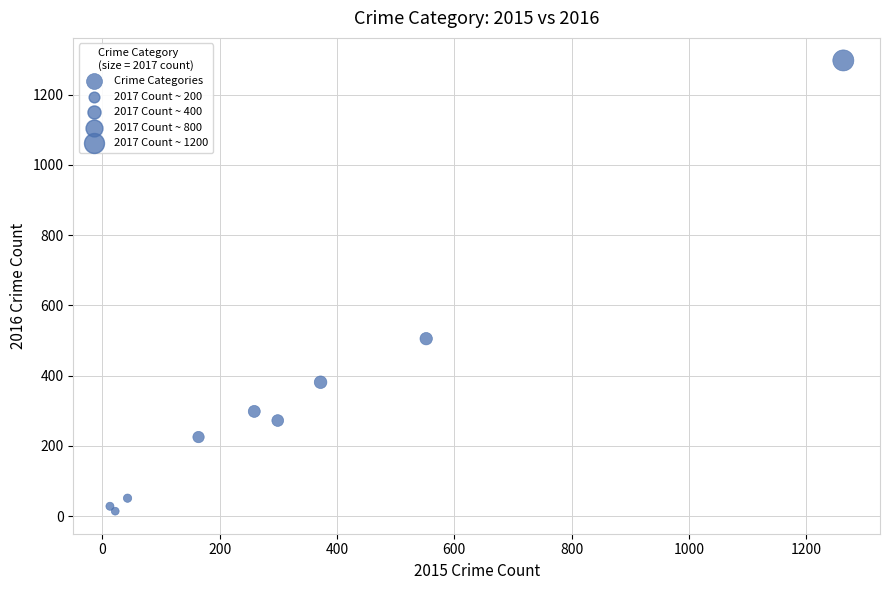

What Y value in the scatter plot is closest to 655?

505